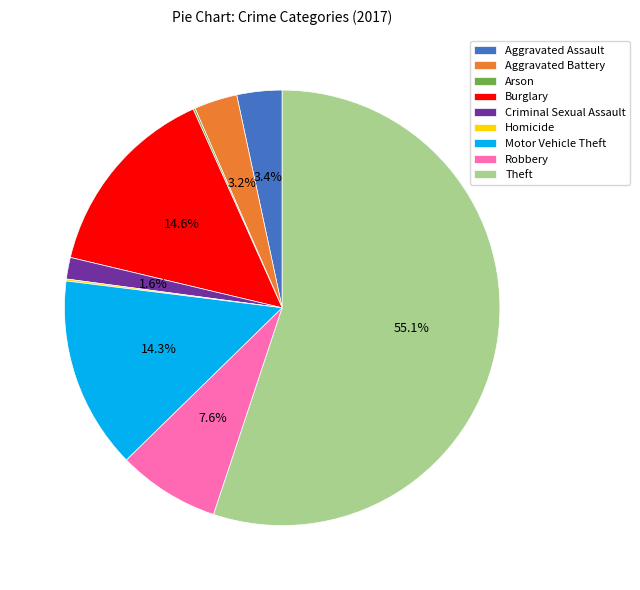

Is the sum of Burglary and Criminal Sexual Assault greater than half?

No